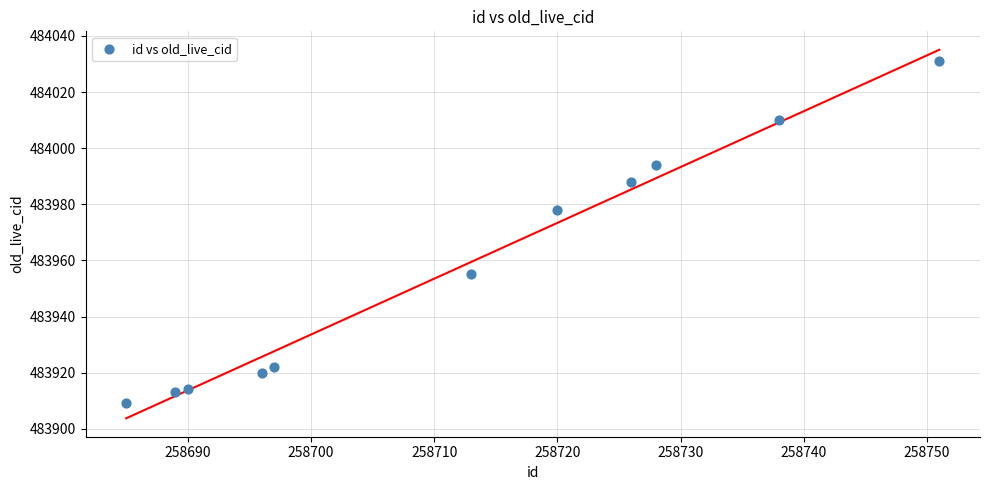

What Y value in the scatter plot is closest to 483970?

483978